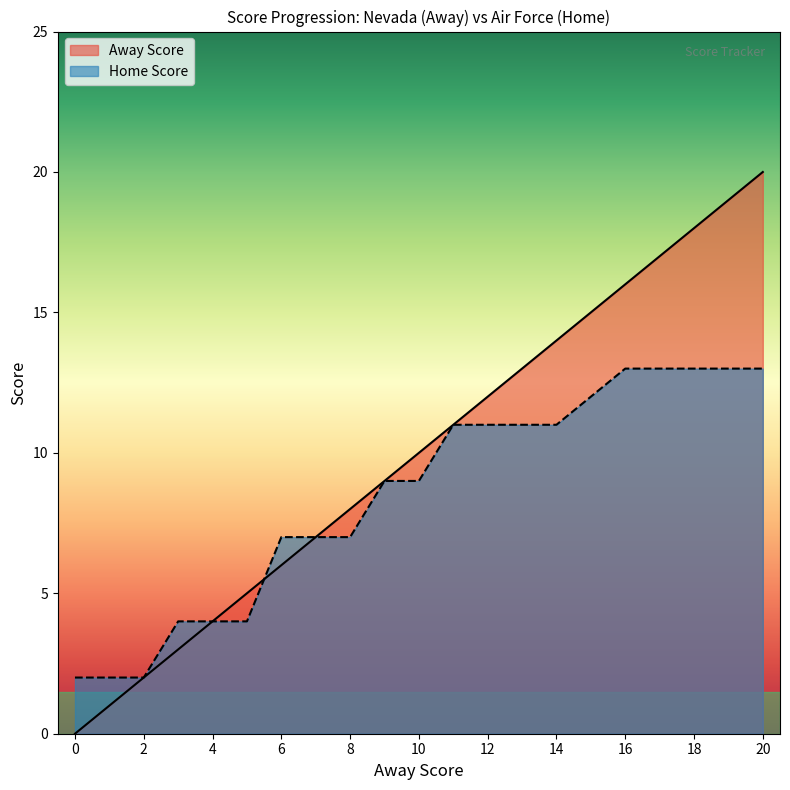

Rank the series at 7 from lowest to highest value.

Away Score, Home Score